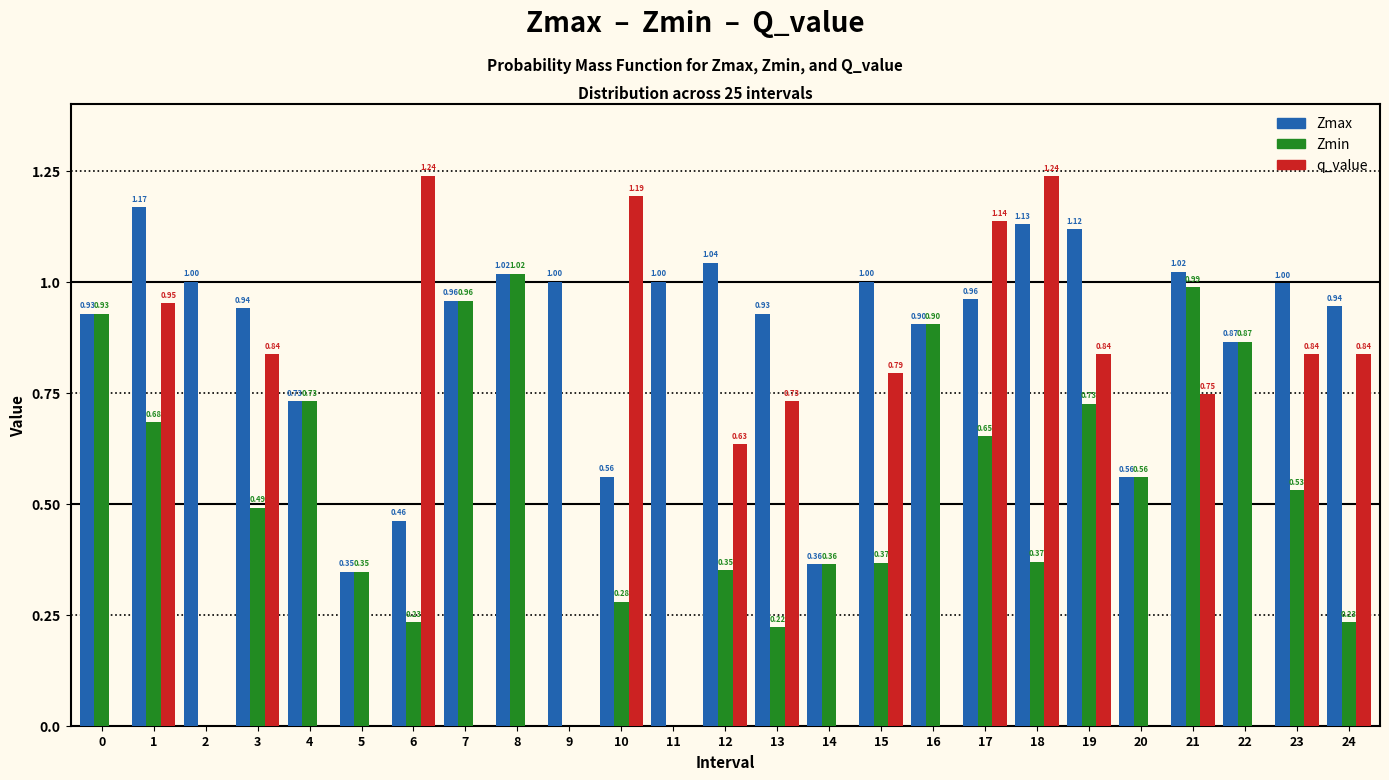

What is the total value across all series at 15?

2.2